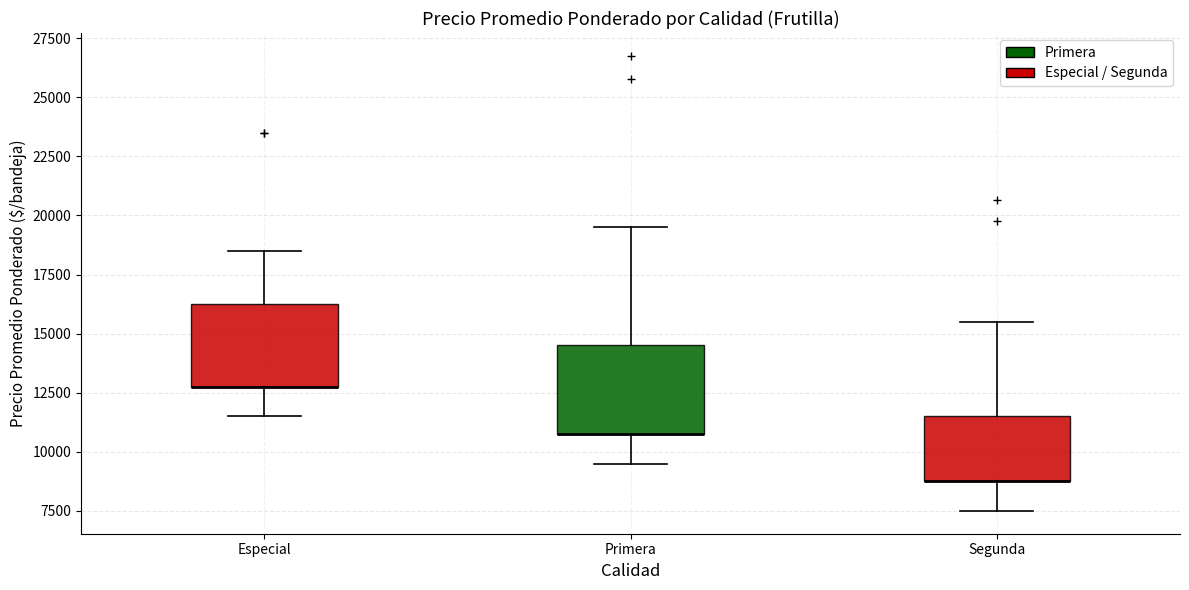

Reading left to right, read every box against the y-axis: the position of its median line, the range the box covers, and the ends of its whiskers. The values are not printed on the chart, so give them approximately, as read against the axis.

Especial: median 13000 (drawn on the box's lower edge), box 13000 to 16500, whiskers 11500 to 18500
Primera: median 11000 (drawn on the box's lower edge), box 11000 to 14500, whiskers 9500 to 19500
Segunda: median 9000 (drawn on the box's lower edge), box 9000 to 11500, whiskers 7500 to 15500